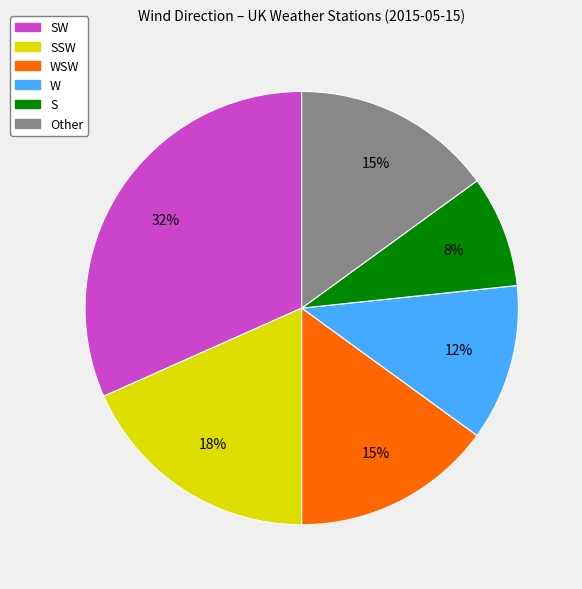

To the nearest percent, what is the average slice percentage?

17%